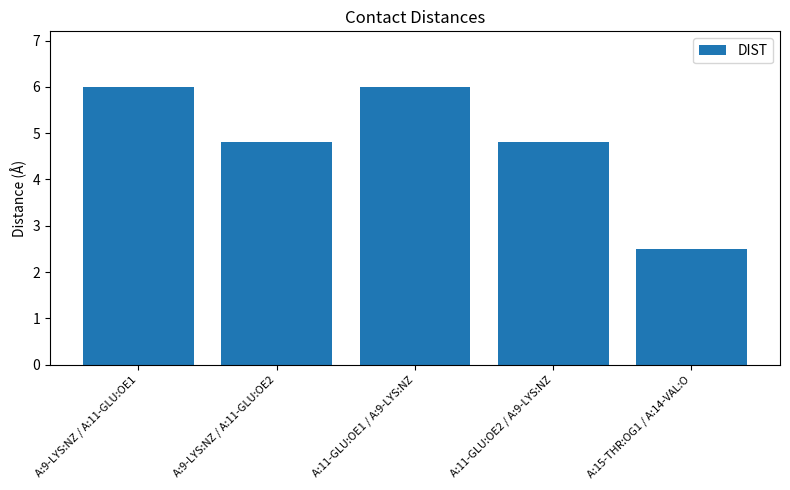

Is it true that the value at A:11-GLU:OE2 / A:9-LYS:NZ is 4.8?

True